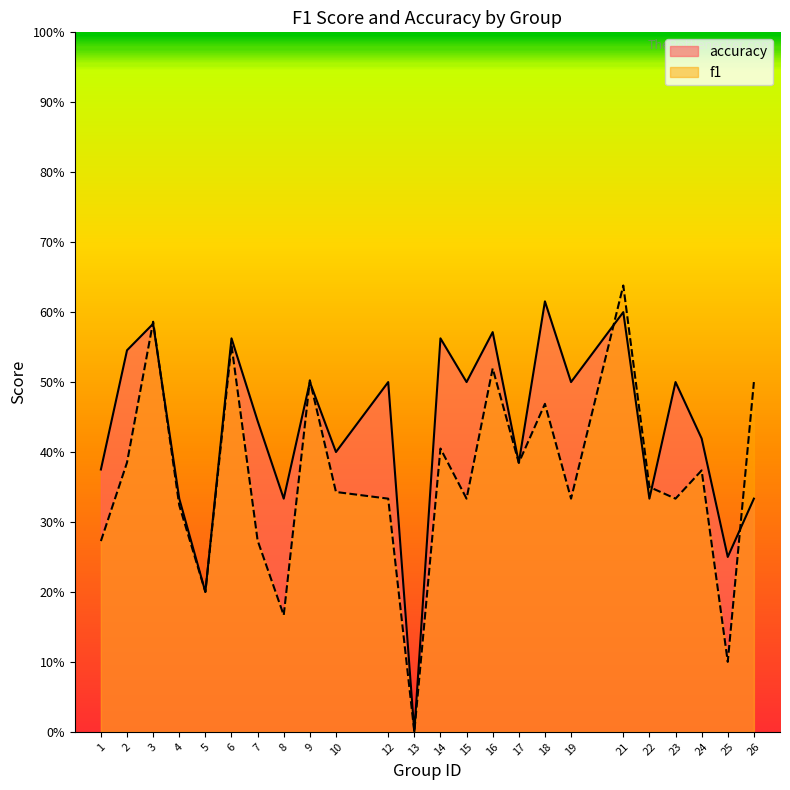

What is the total value across all series at 14?

1.0